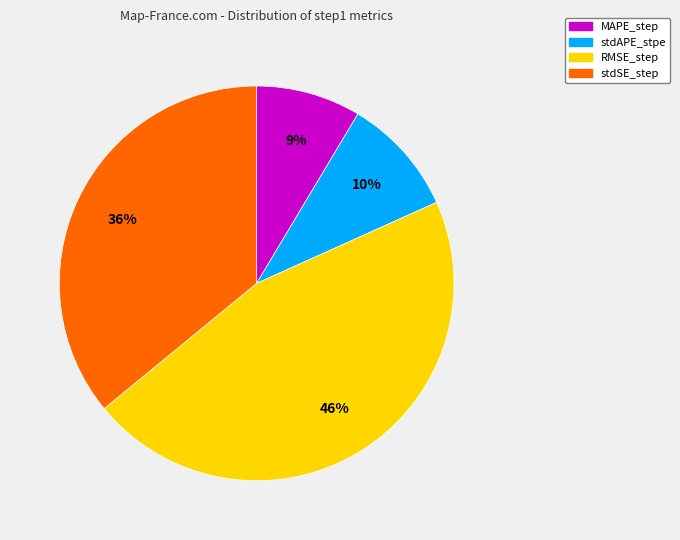

To the nearest percent, what portion does stdSE_step represent?

36%